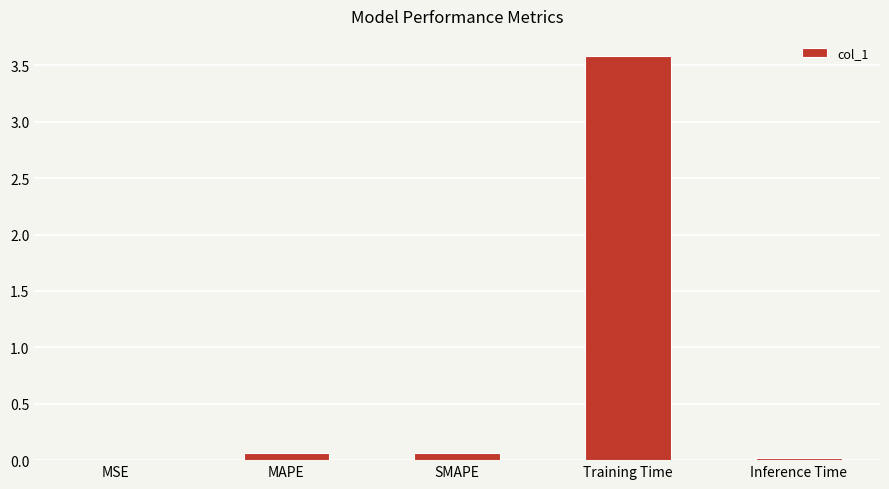

The value at Training Time is 2.3. True or false?

False